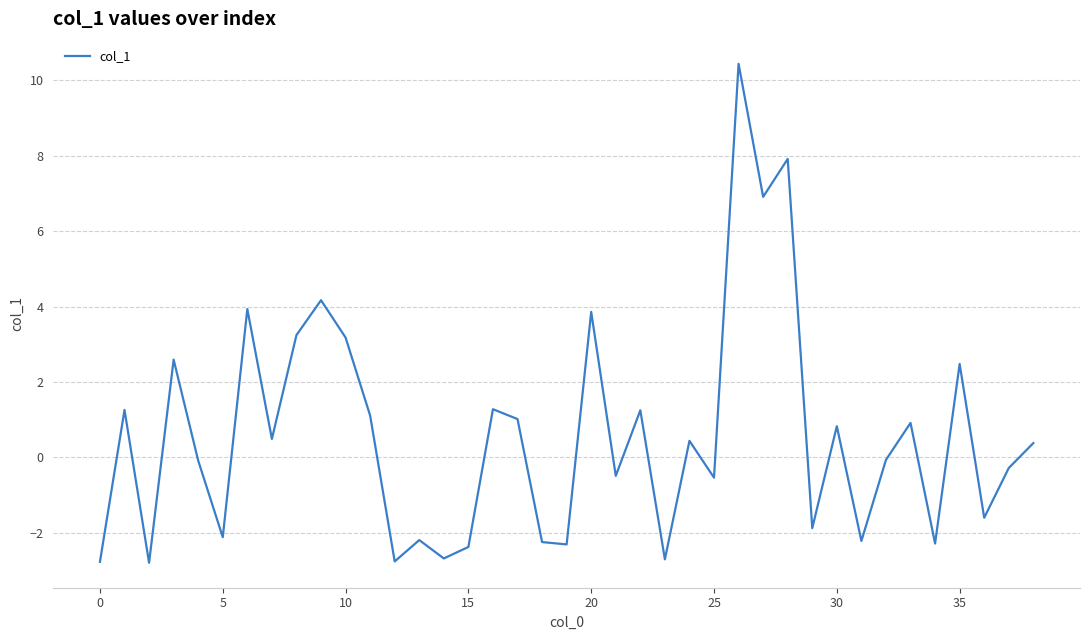

True or false: there are more than 1 points higher than both neighbors.

True